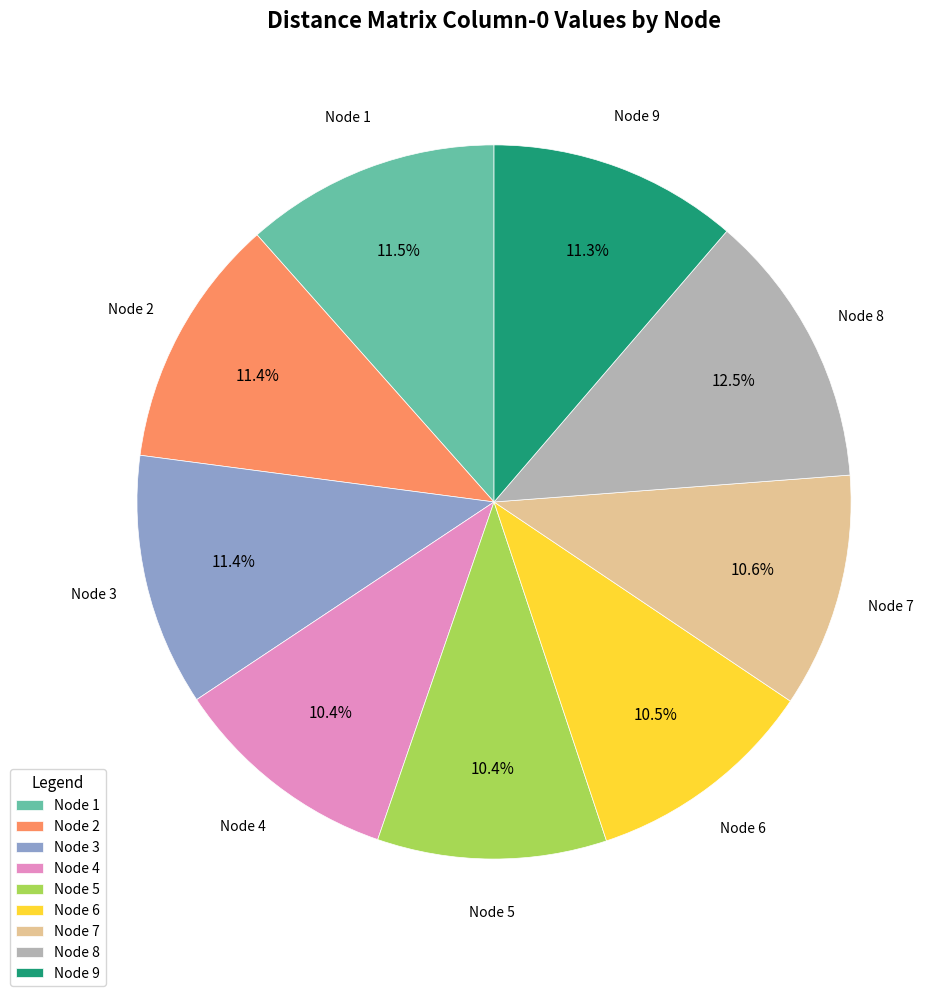

Does Node 8 represent more than half of the total?

No